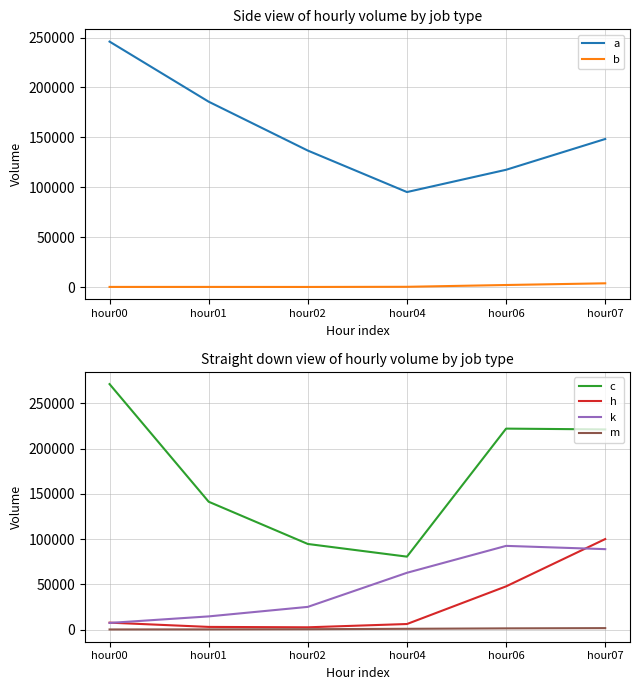

True or false: h has a value of 2627 at hour02.

True